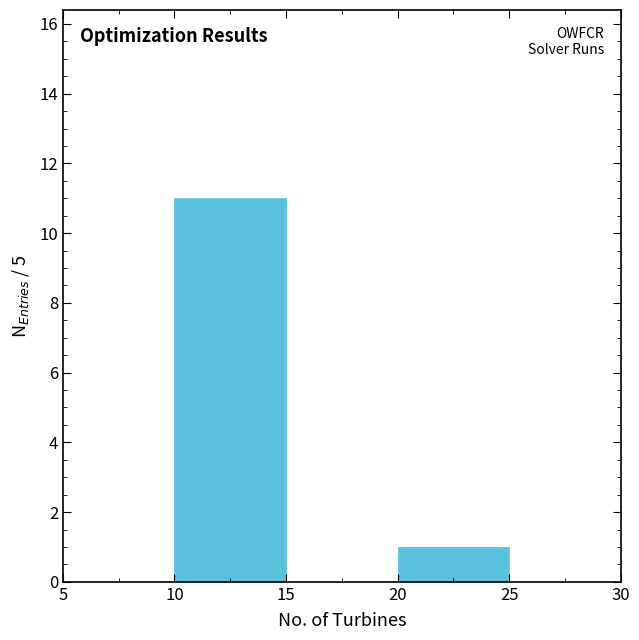

What is the height of the bar covering 10 to 15 on the x-axis? The values are not printed on the chart, so give them approximately, as read against the axis.

11